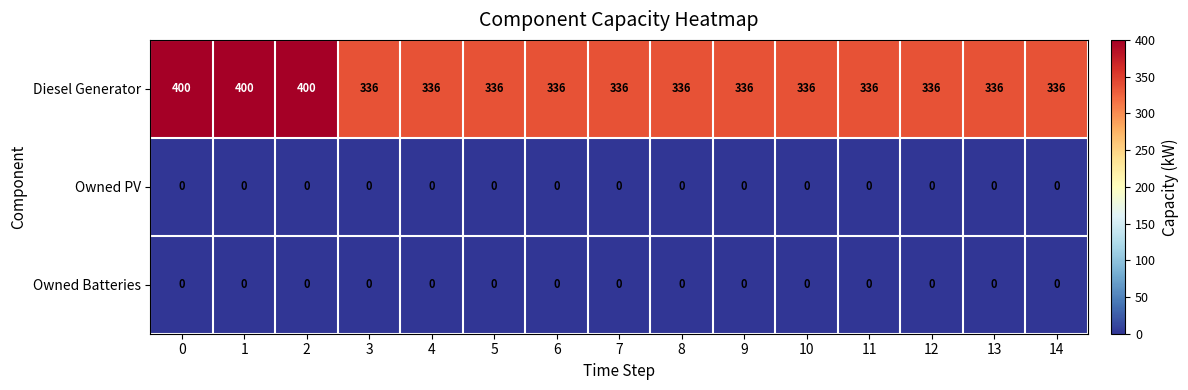

What is the greatest value displayed?

400